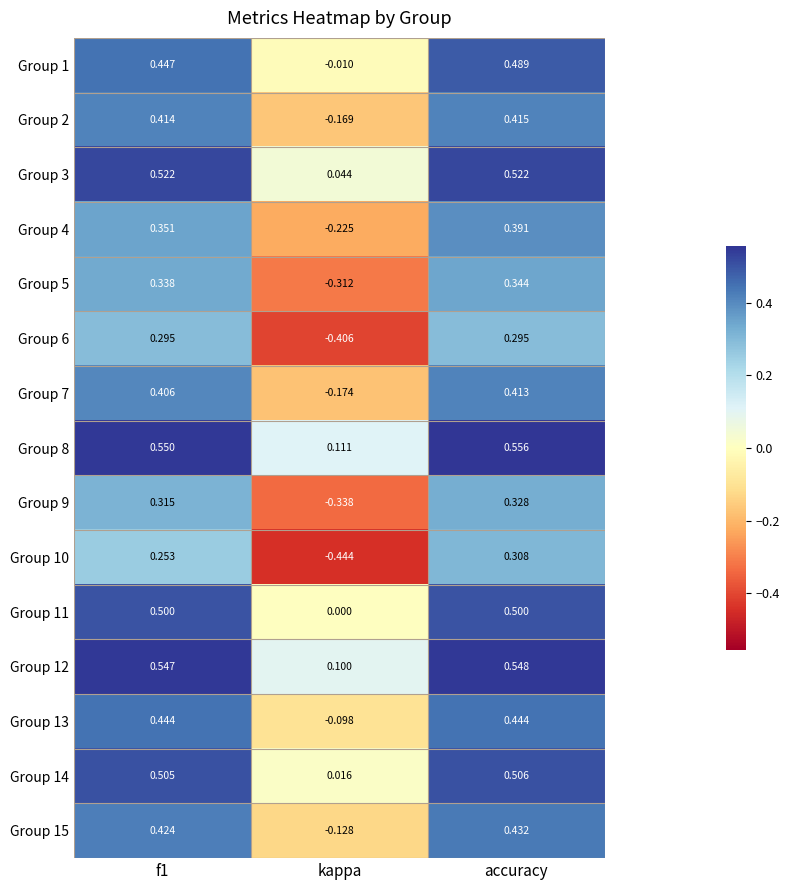

Where is Group 7 nearest to the value 0?

kappa